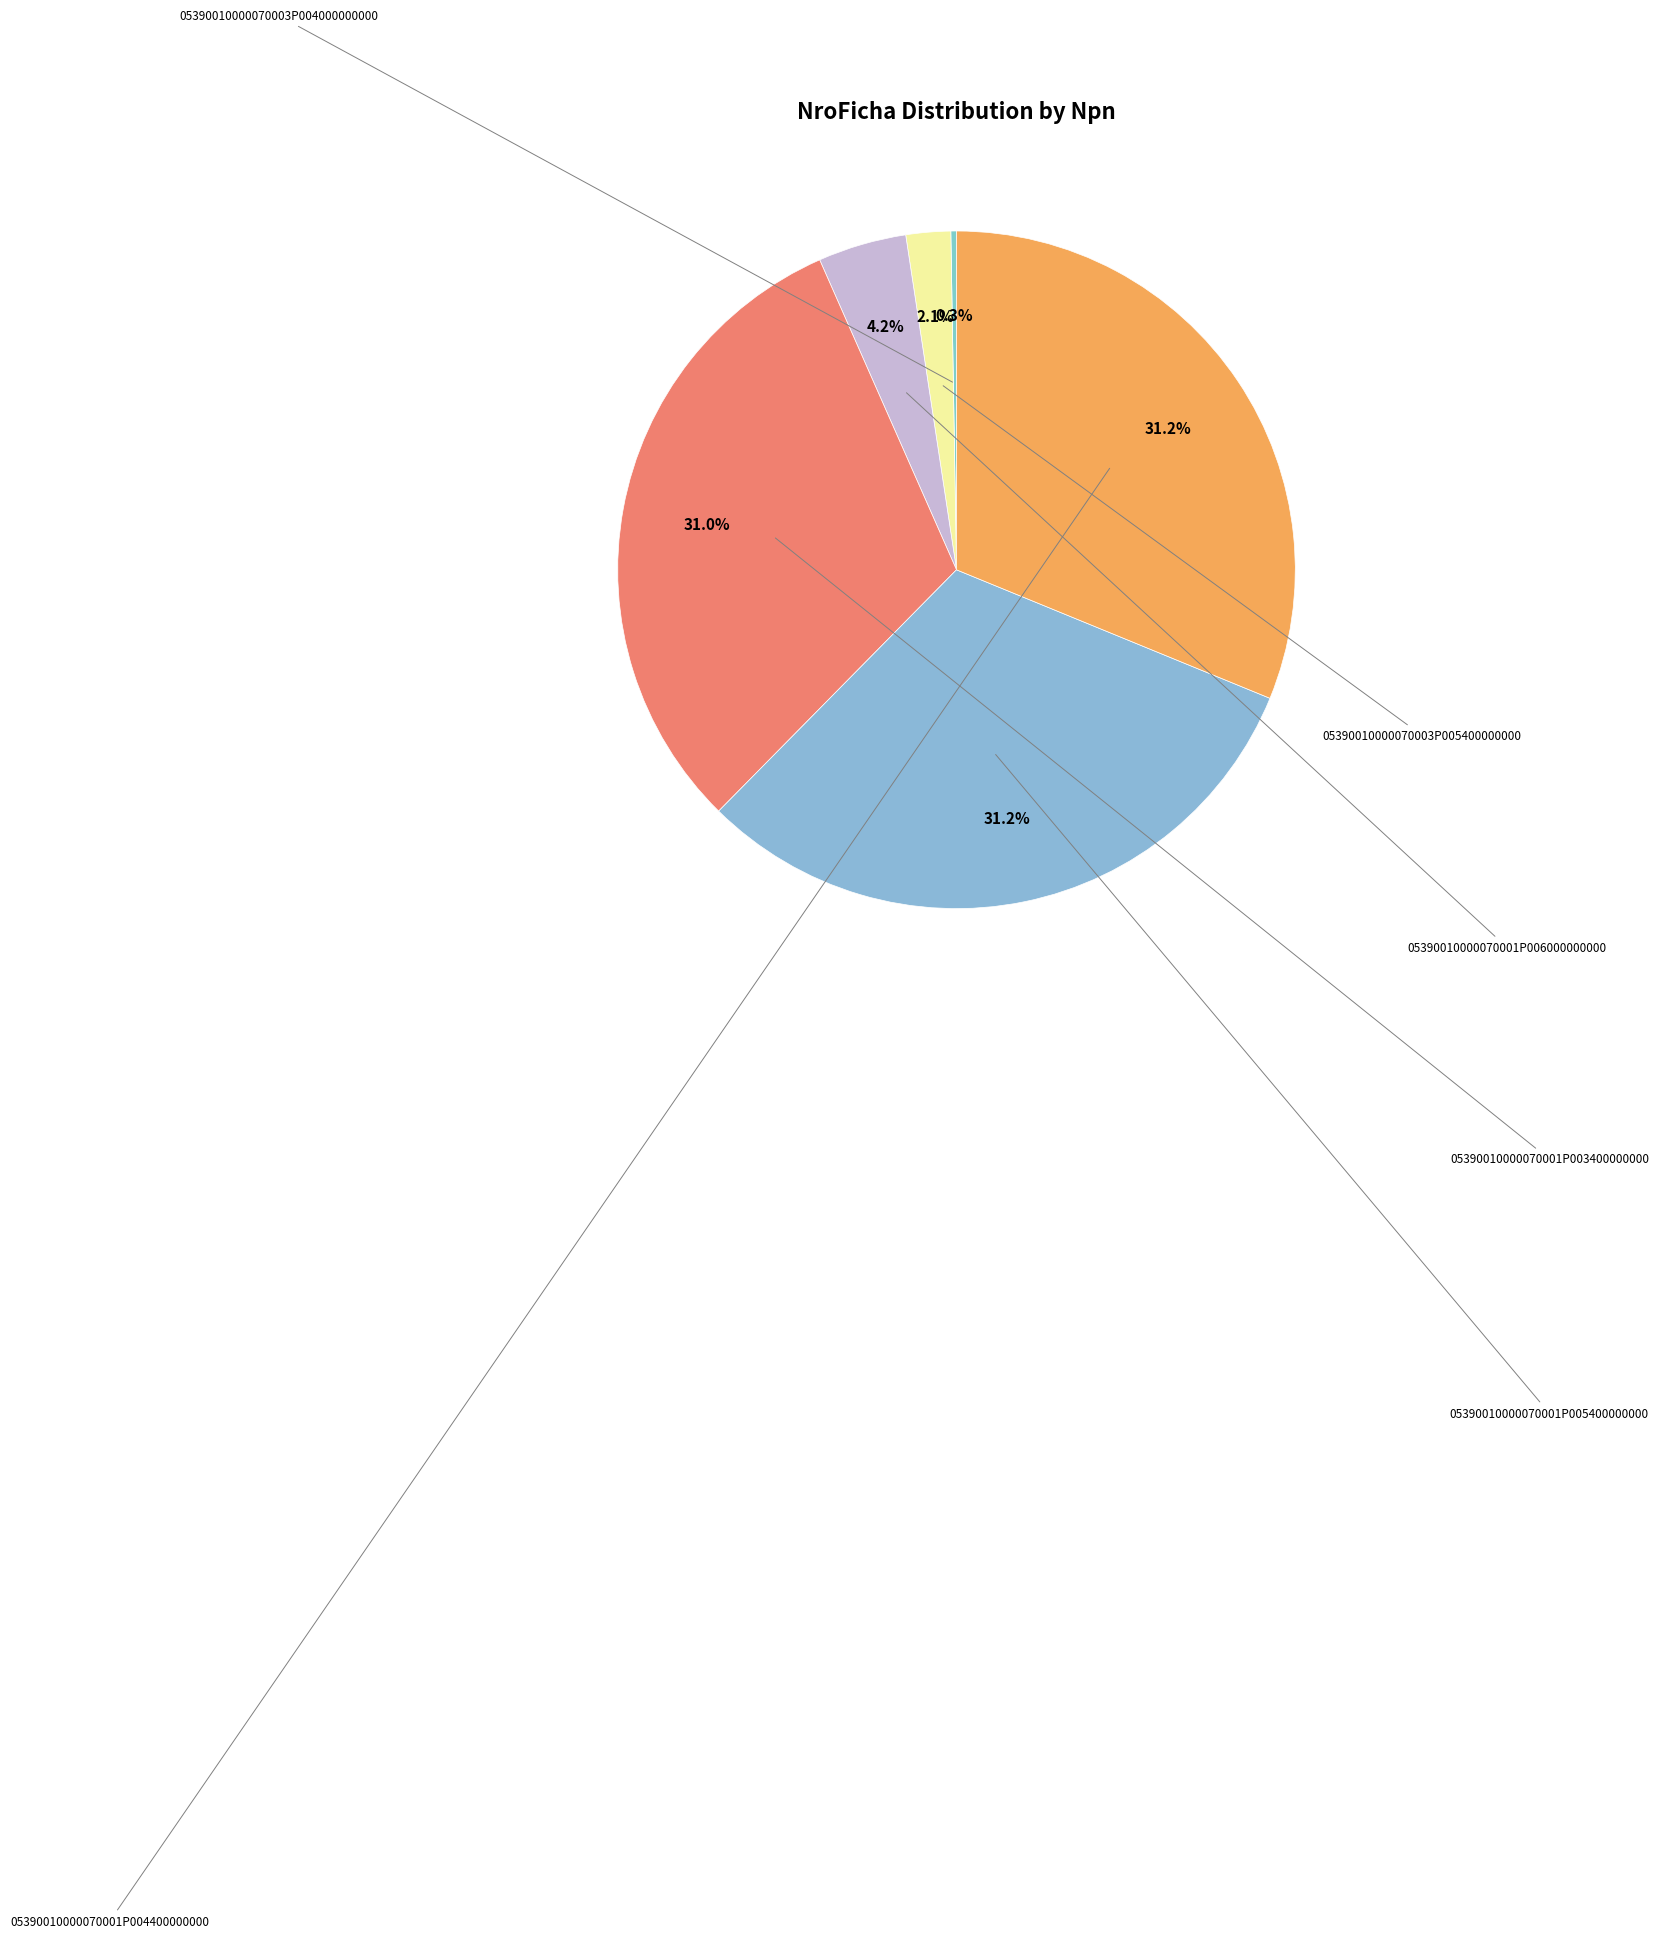

Is there a majority slice in this chart?

No